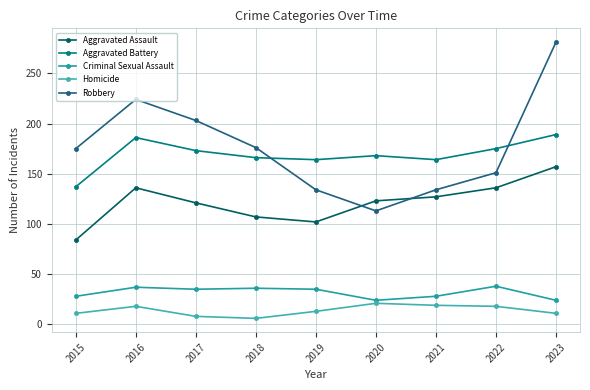

What is the sum of all Homicide values?

125